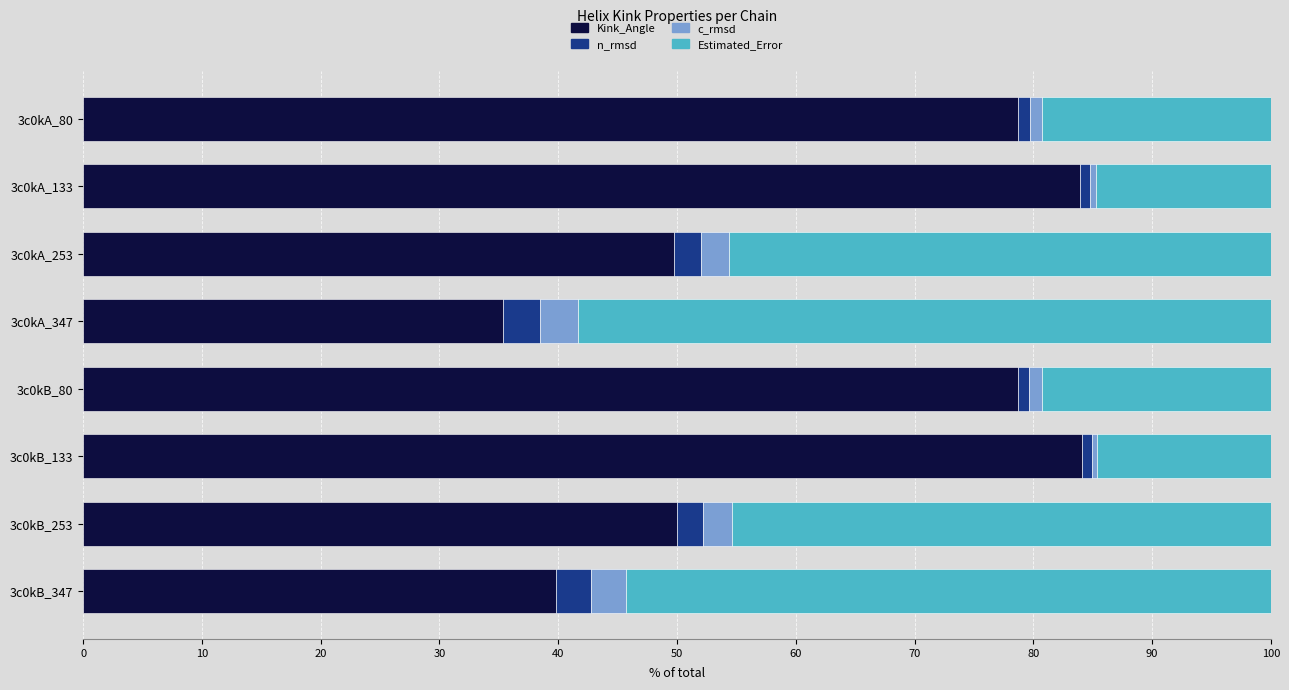

The value of Kink_Angle at 3c0kA_347 is 23.7. True or false?

False